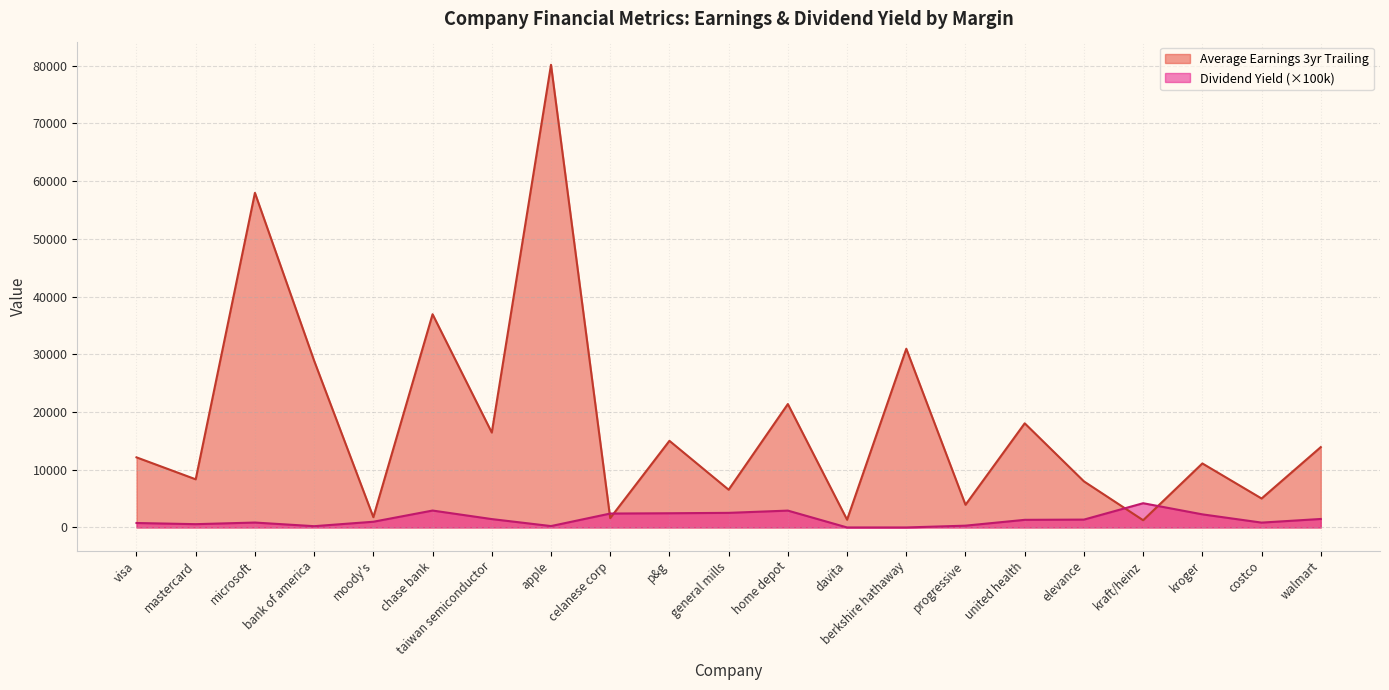

In Dividend Yield, how many points are higher than both neighbors (excluding endpoints)?

4